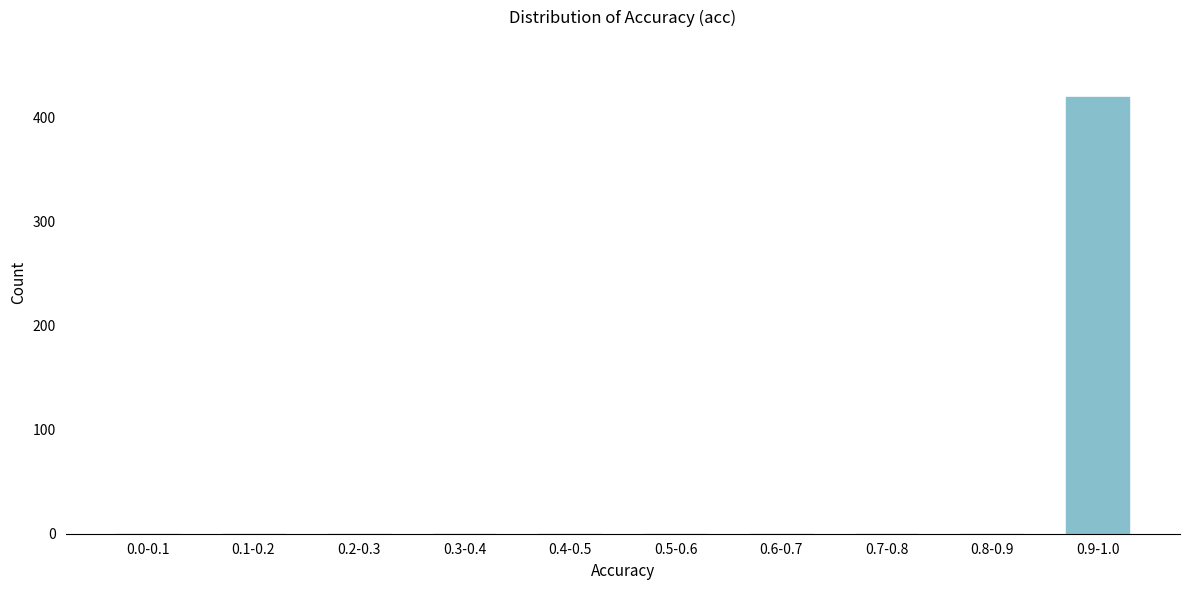

Reading right to left, transcribe all the data shown in this chart.

0.9-1.0=420	0.8-0.9=0	0.7-0.8=0	0.6-0.7=0	0.5-0.6=0	0.4-0.5=0	0.3-0.4=0	0.2-0.3=0	0.1-0.2=0	0.0-0.1=0